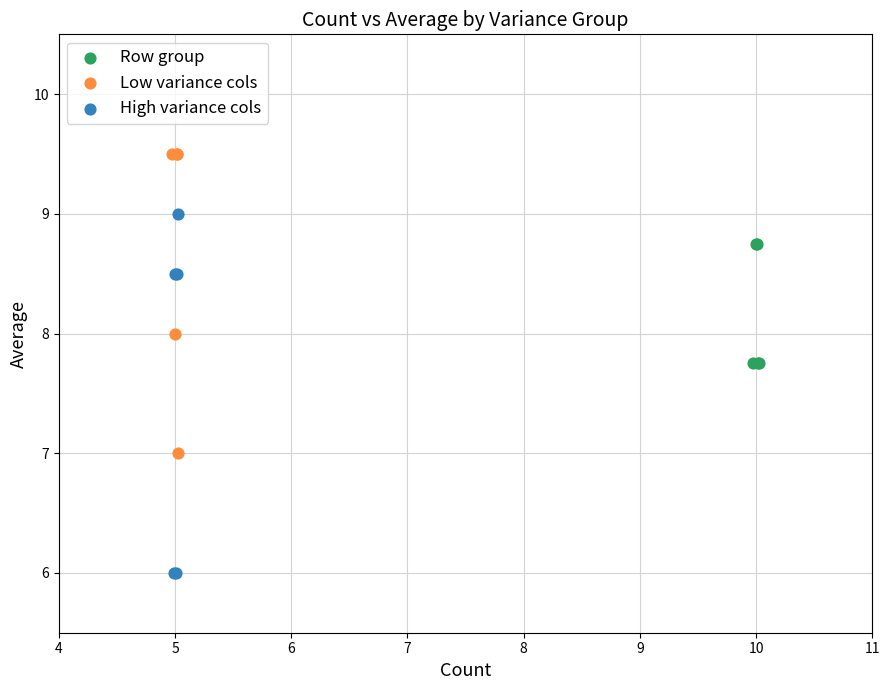

Which series contains the highest Y value?

Low variance cols